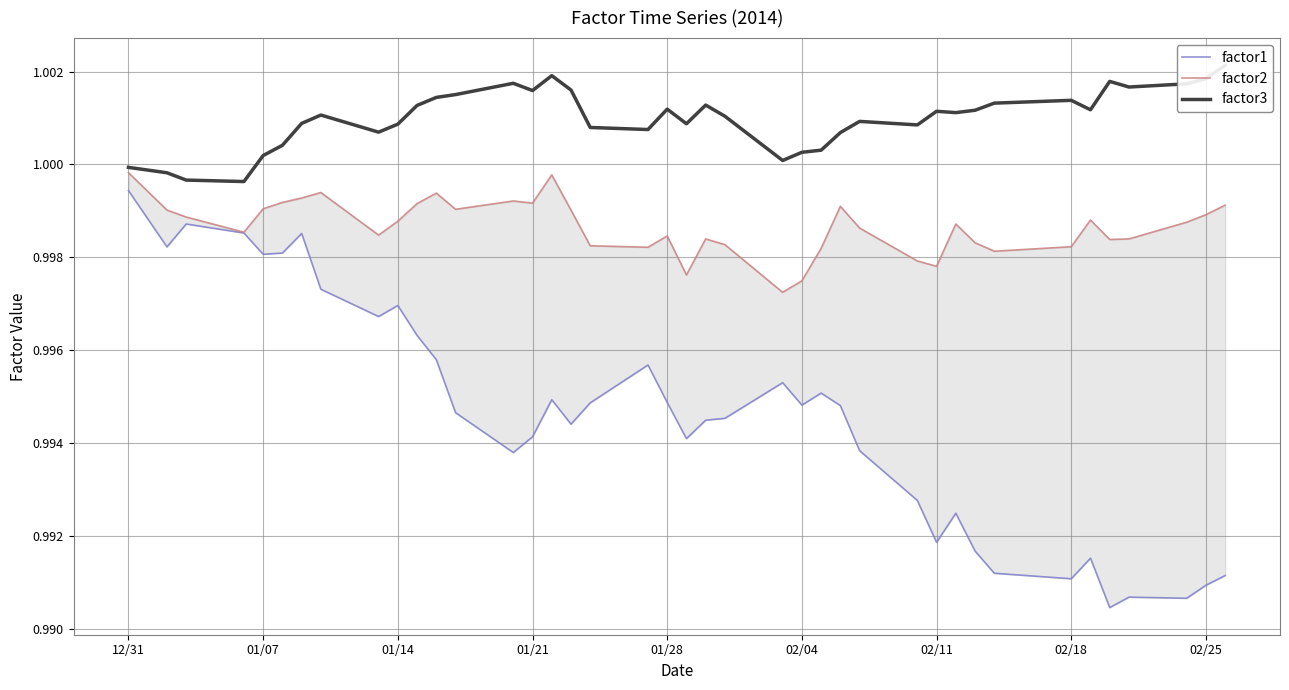

List the series in order of their overall mean, highest first.

factor3, factor2, factor1